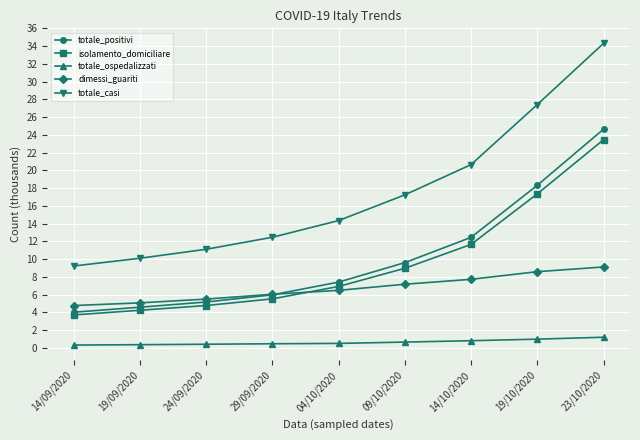

True or false: totale_positivi and totale_ospedalizzati cross at least once.

False